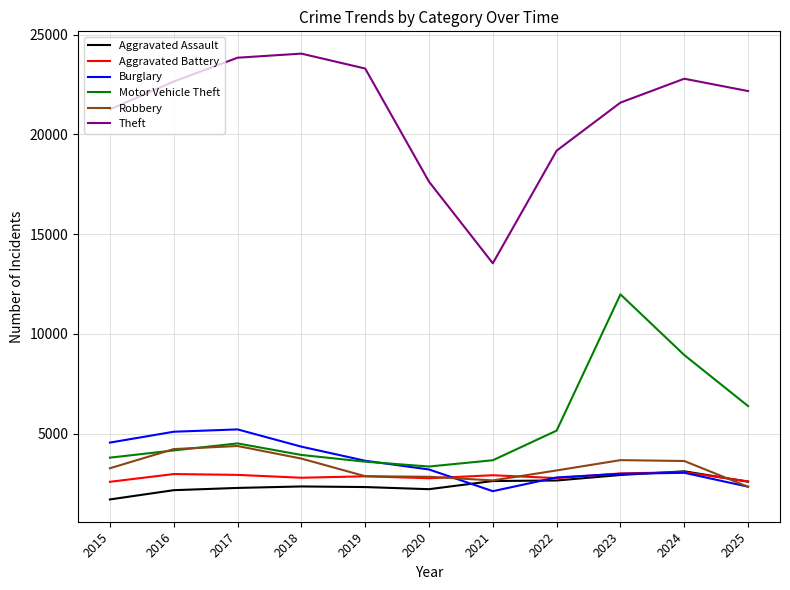

What is the total value across all series at 2018?

41182